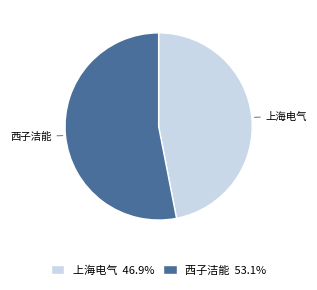

Approximately how many times larger is the value at 上海电气 46.9% compared to 西子洁能 53.1%?

0.9